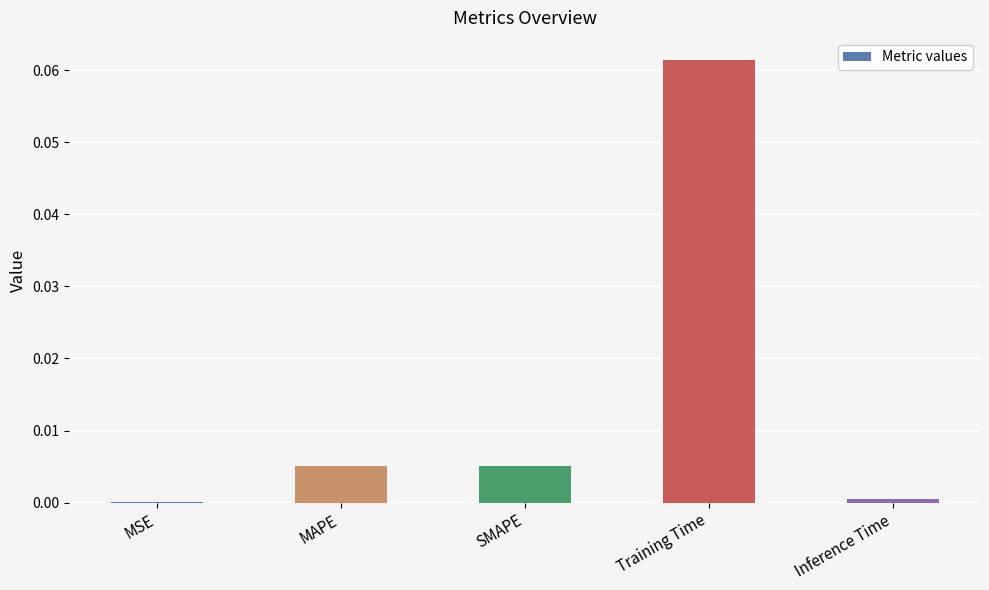

At which category does the chart reach its peak across all series?

Training Time